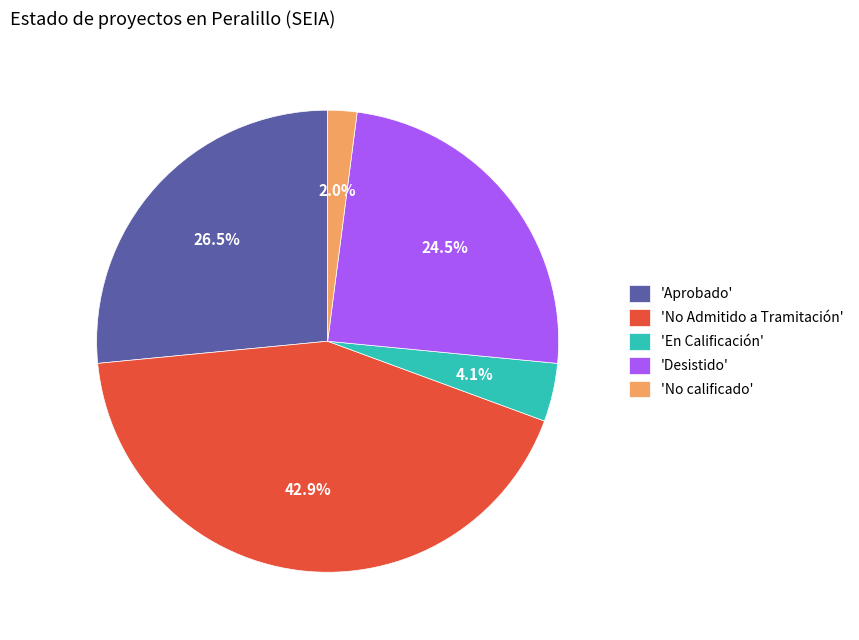

Does any single category account for the majority?

No